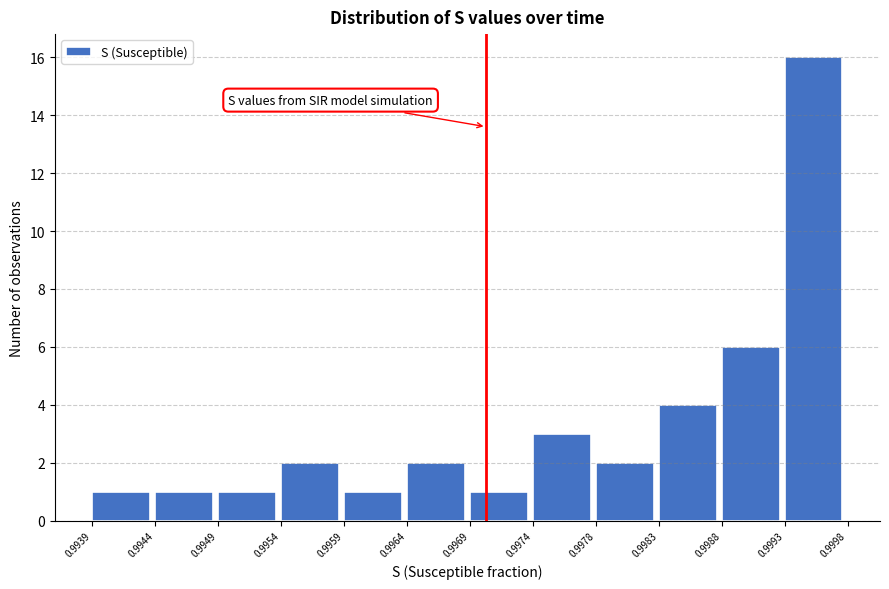

Over which range of the x-axis is the bar tallest?

0.9993 to 0.9998